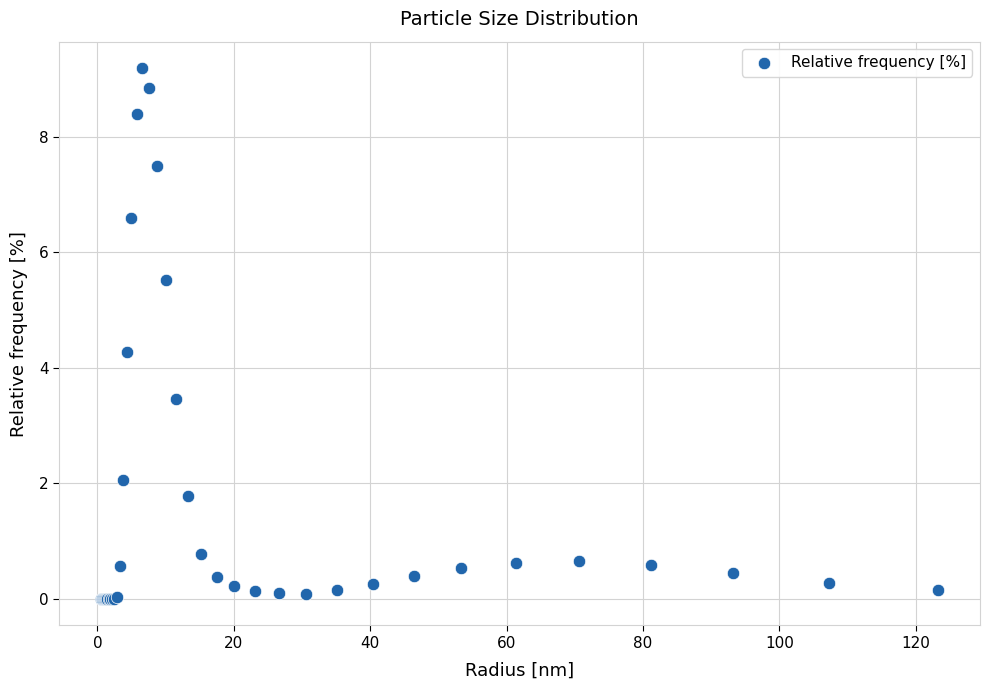

What Y value in the scatter plot is closest to 4?

4.3